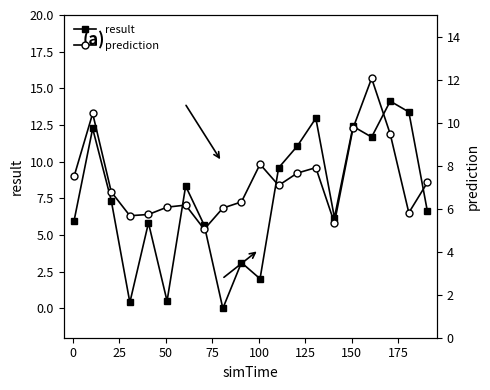

How many values in the prediction series exceed 7?

10